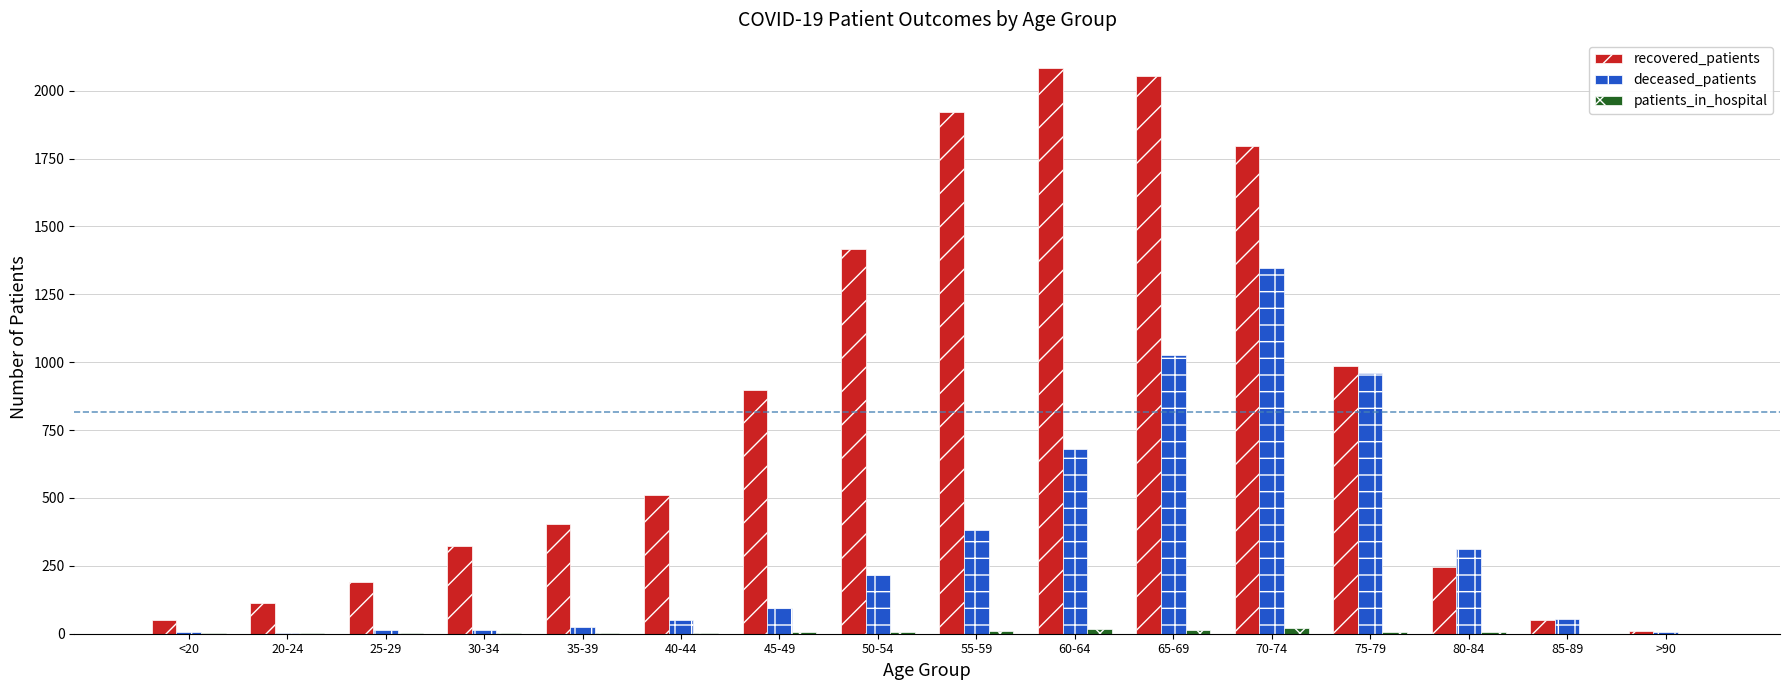

Which series has the largest range (max minus min)?

recovered_patients